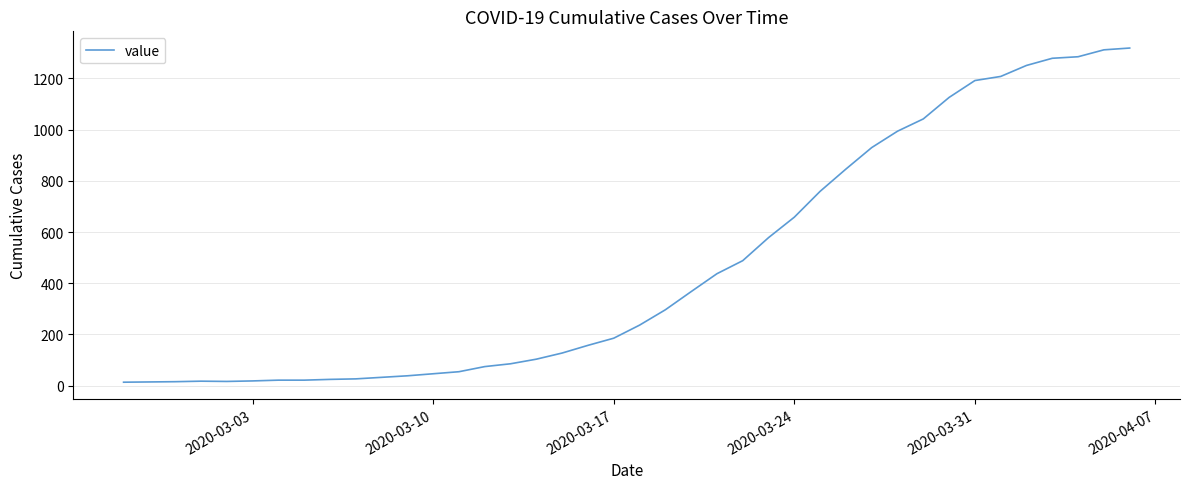

What is the difference between the maximum and minimum values?

1306